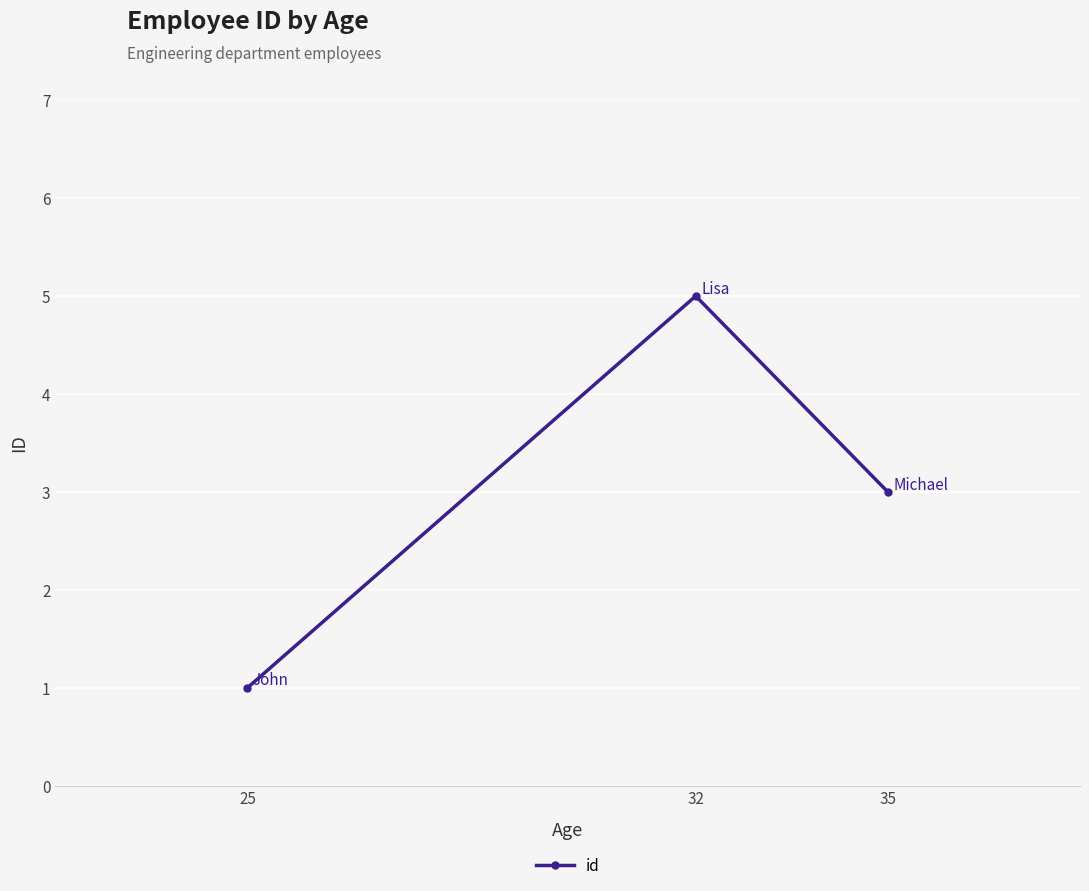

How many series are shown in this chart?

1